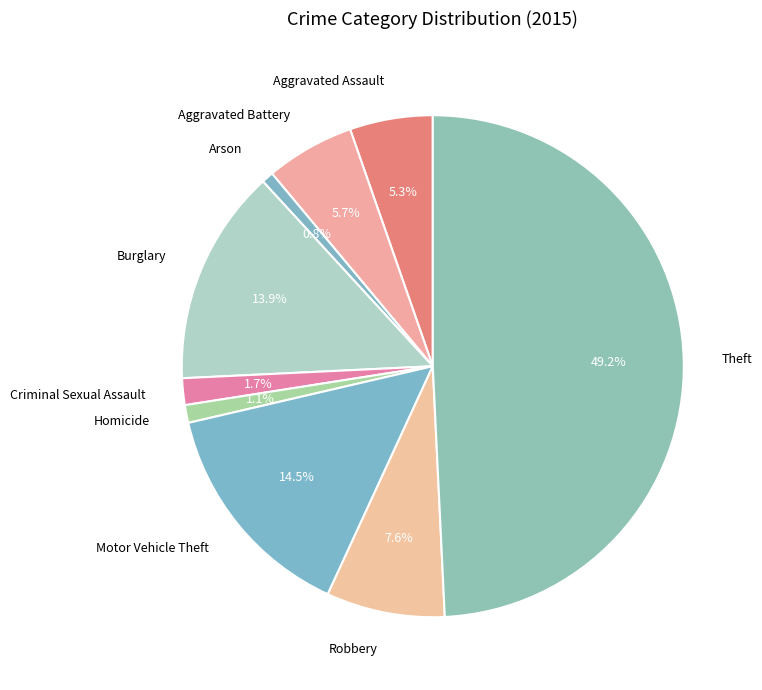

Combined, do Arson and Aggravated Battery account for over 50%?

No